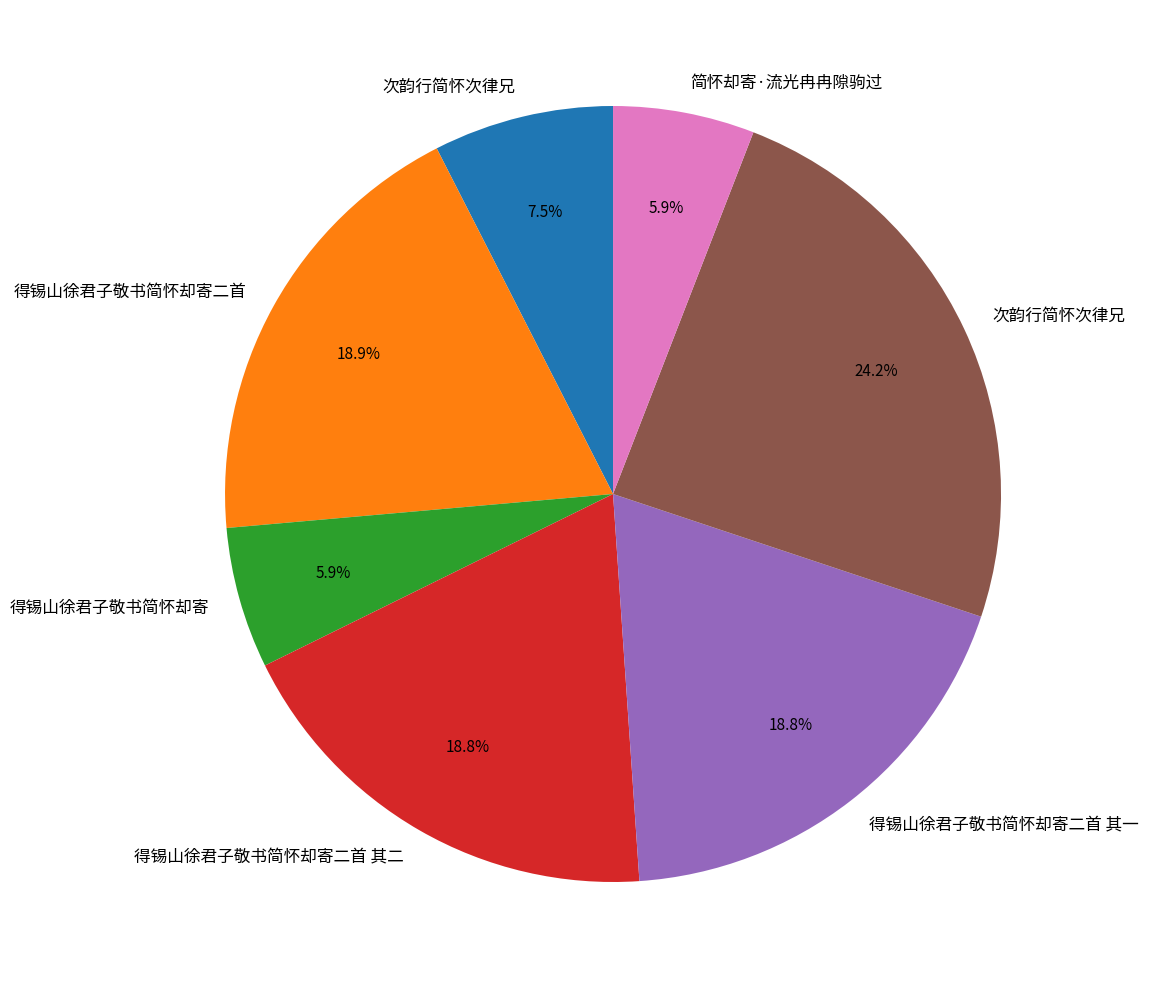

Is there a majority slice in this chart?

No